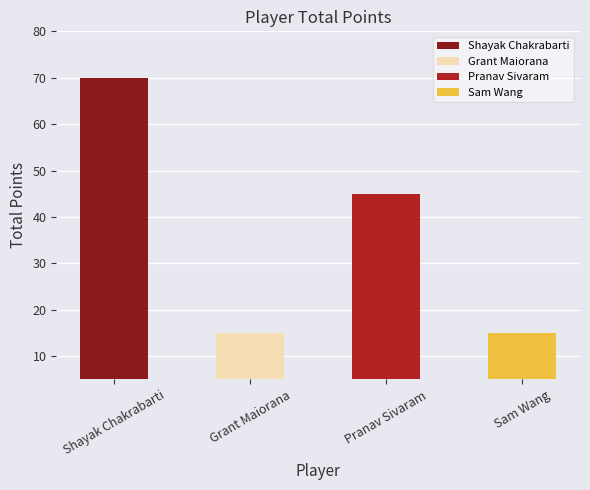

What are all the series names shown in the legend?

Shayak Chakrabarti, Grant Maiorana, Pranav Sivaram, Sam Wang